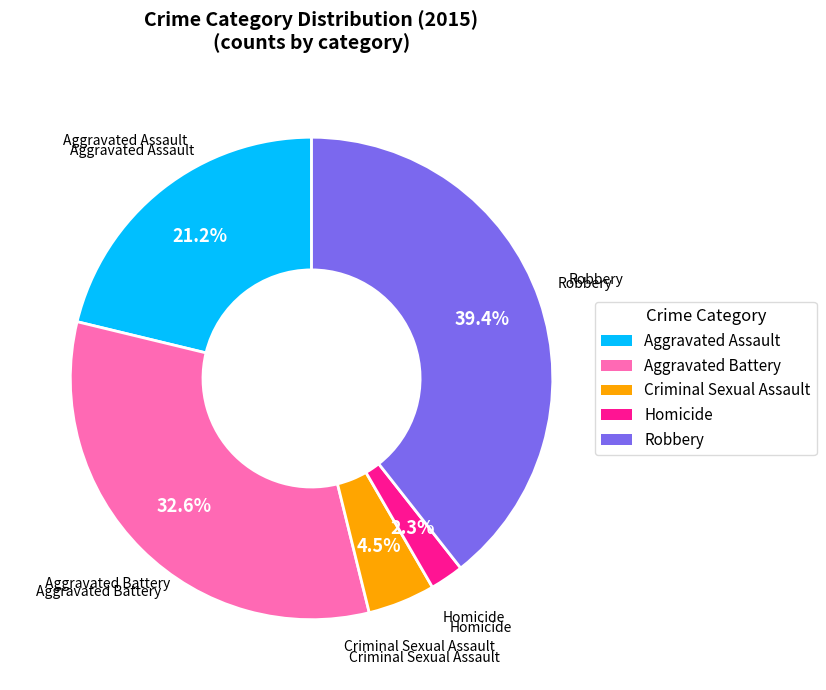

Is there a majority slice in this chart?

No